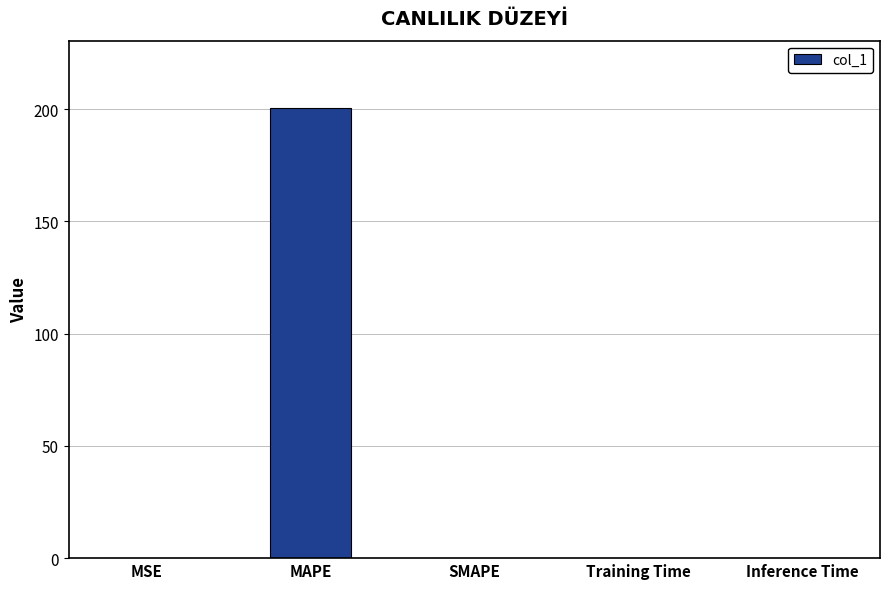

What is the sum of all values?

200.5